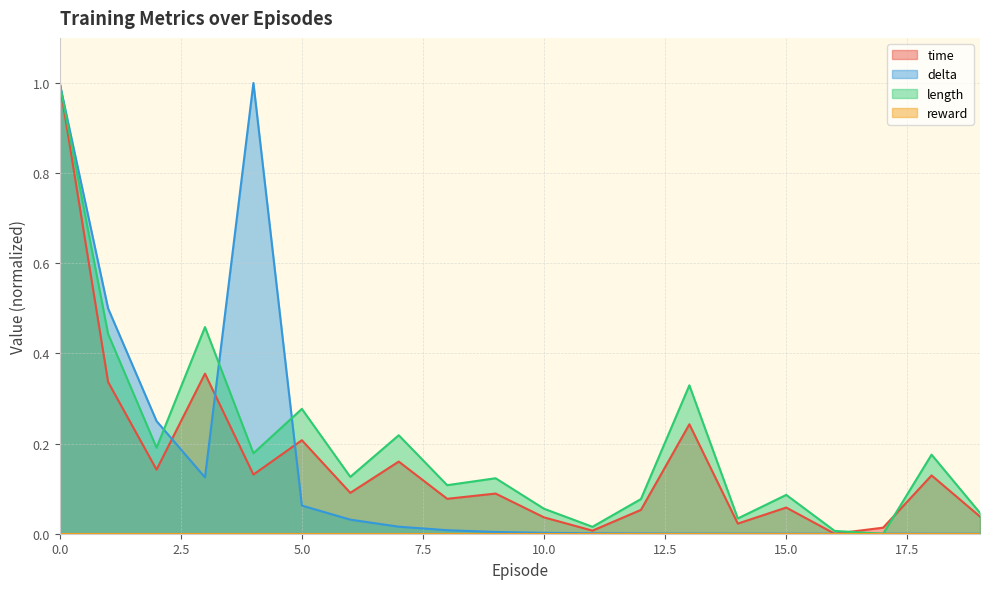

The time series shows 0.1 at 13. True or false?

False